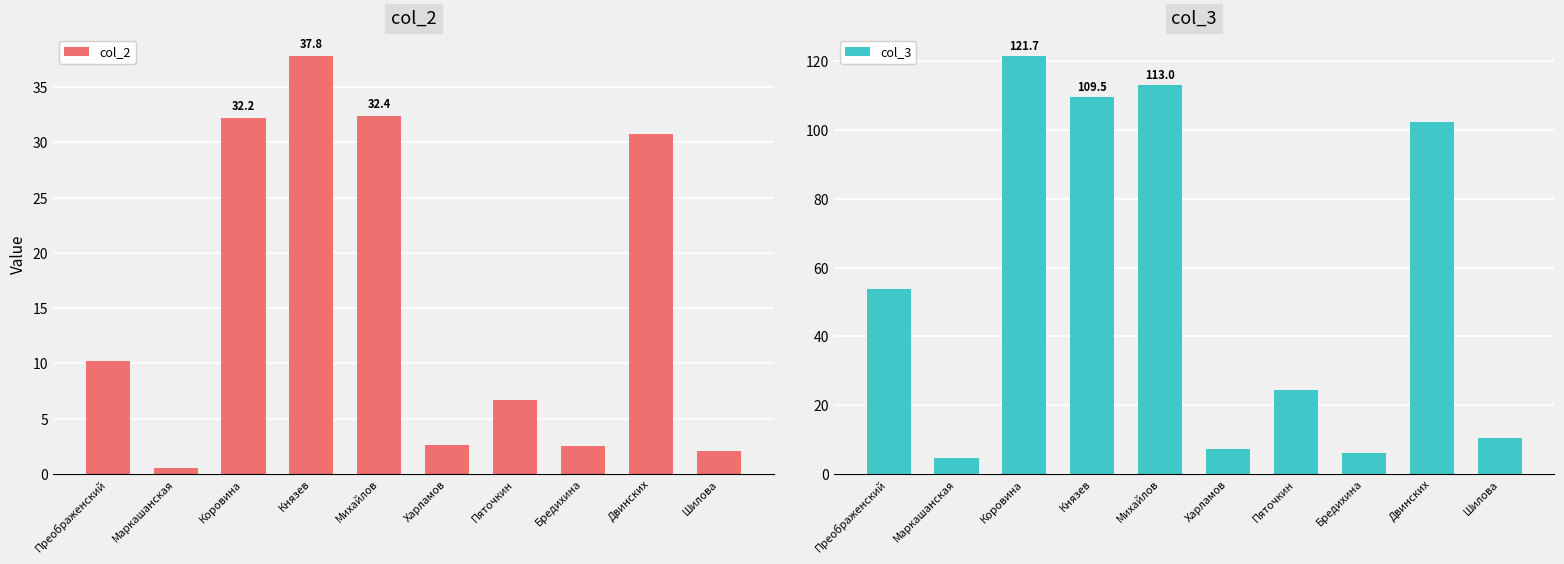

Reading left to right, extract all data points from this chart.

col_2: 10.2	0.5	32.2	37.8	32.4	2.6	6.7	2.5	30.7	2.1
col_3: 53.9	4.7	121.7	109.5	113.0	7.3	24.4	6.1	102.4	10.4